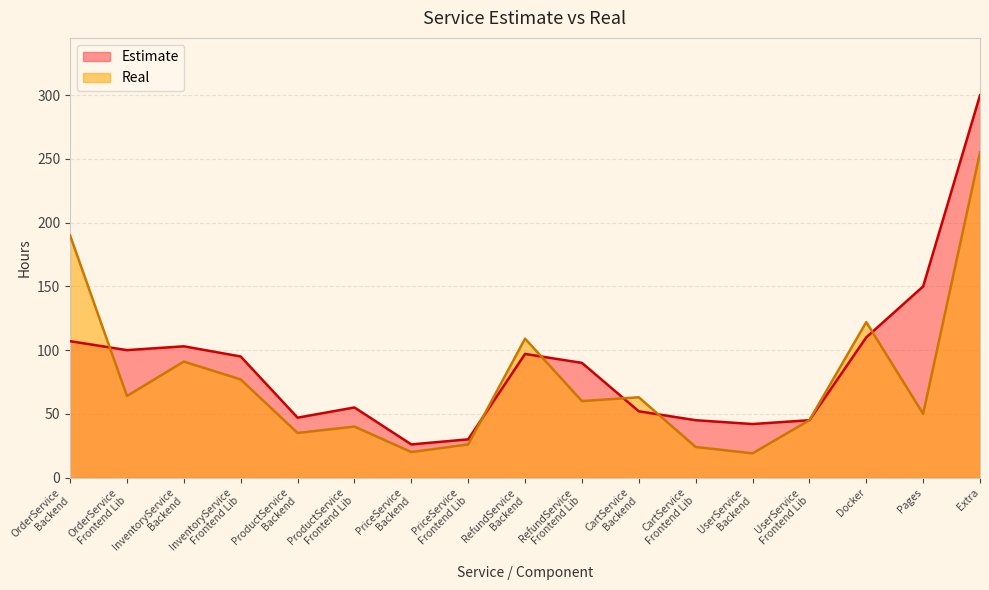

Where does the Estimate series first go above 90?

OrderService
Backend